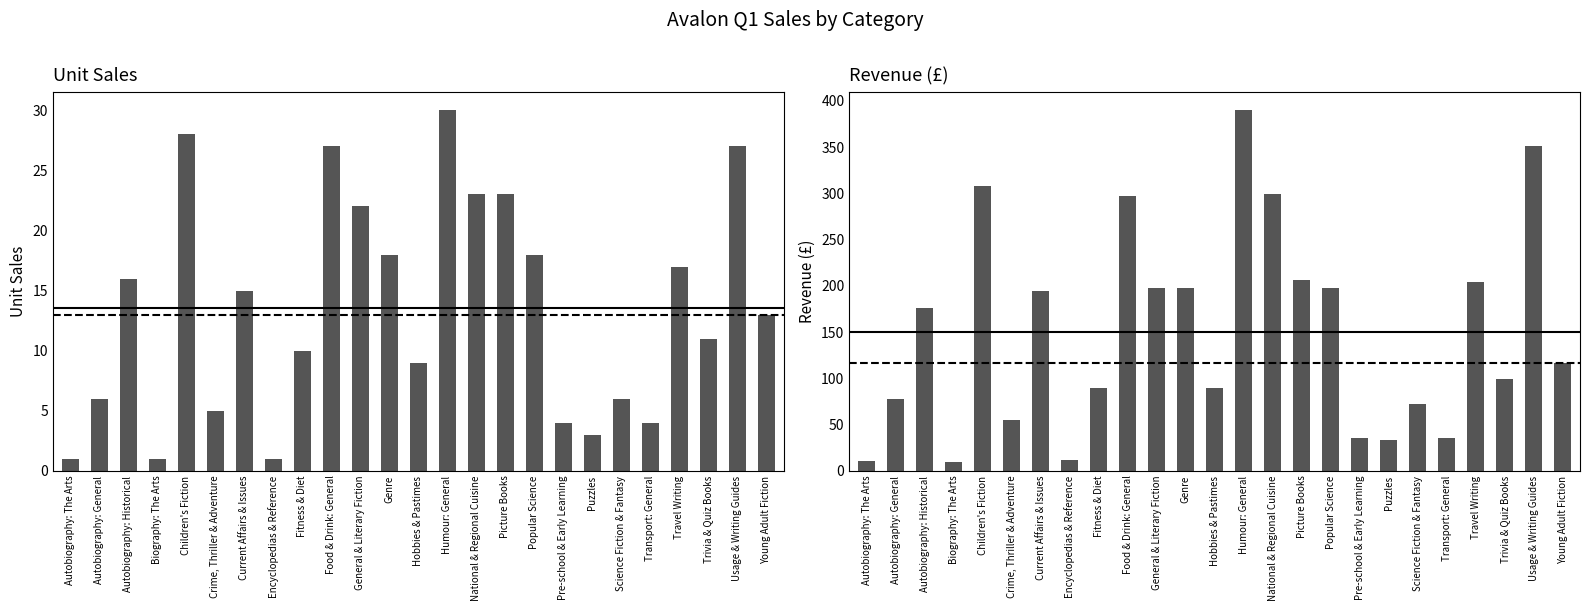

Is the value of Unit Sales at Travel Writing greater than the value of Revenue at Humour: General?

No